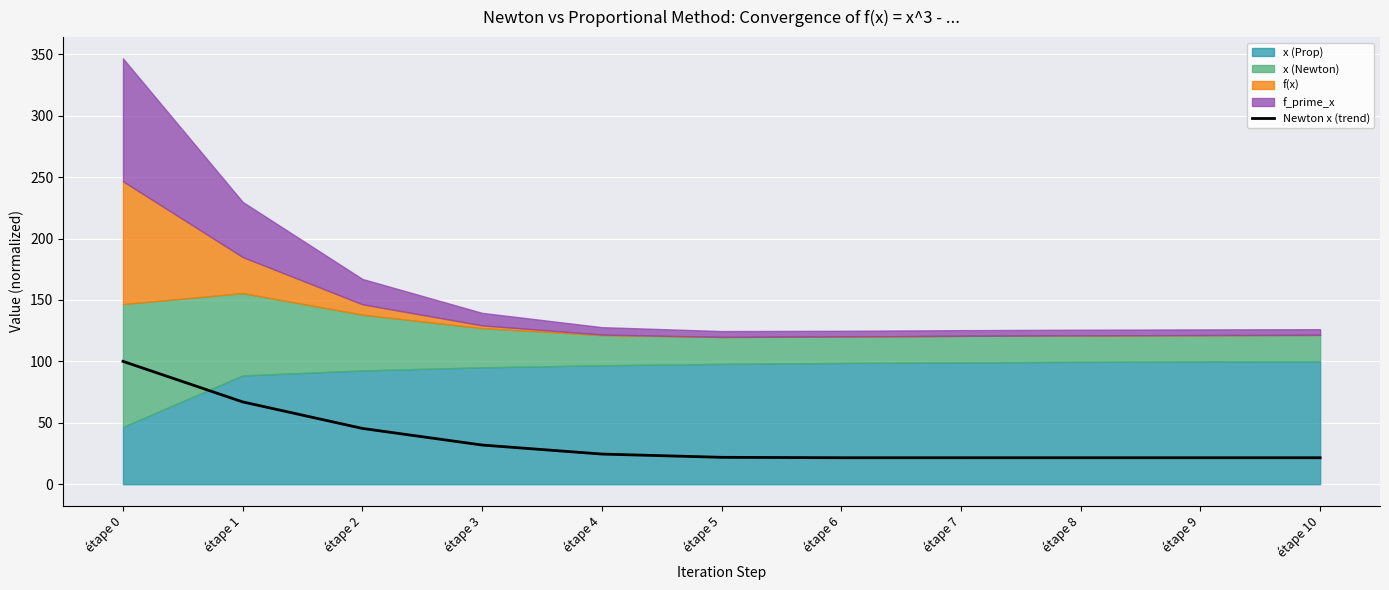

The chart shows a value of 16.3 at étape 2. True or false?

False